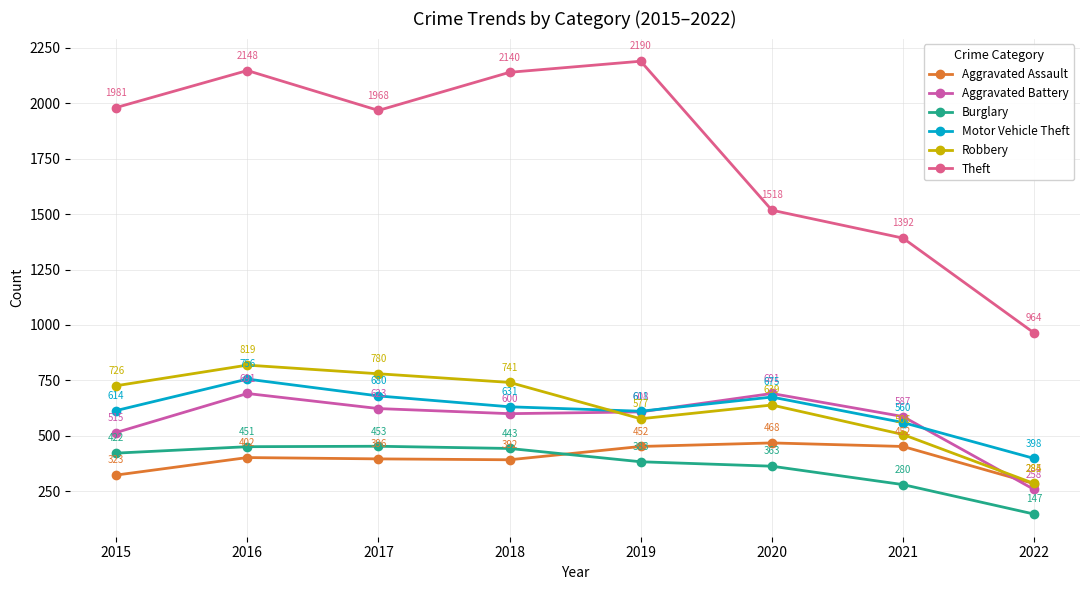

How many values in the Theft series are below 1981?

4